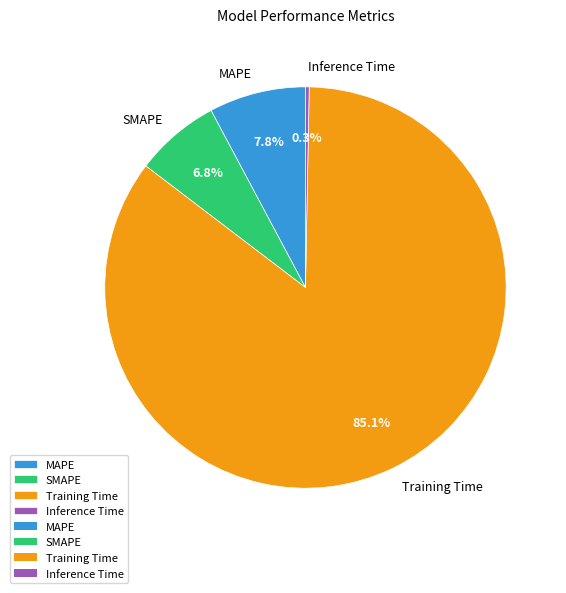

What is the smallest slice in the pie chart?

Inference Time